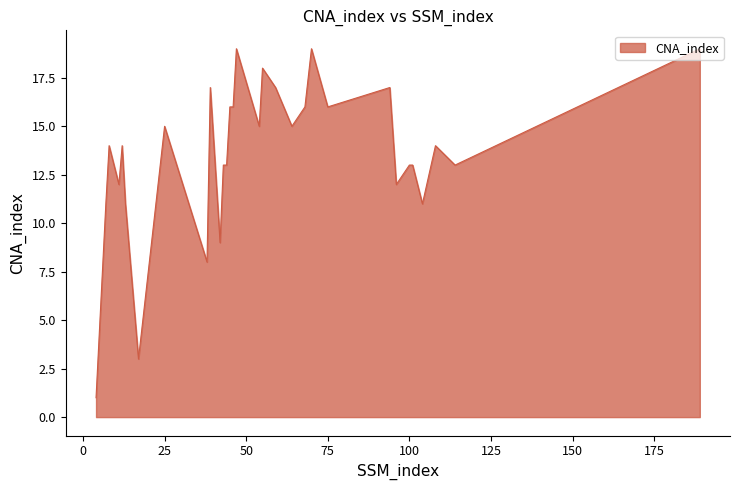

How many lines are shown in the chart?

1